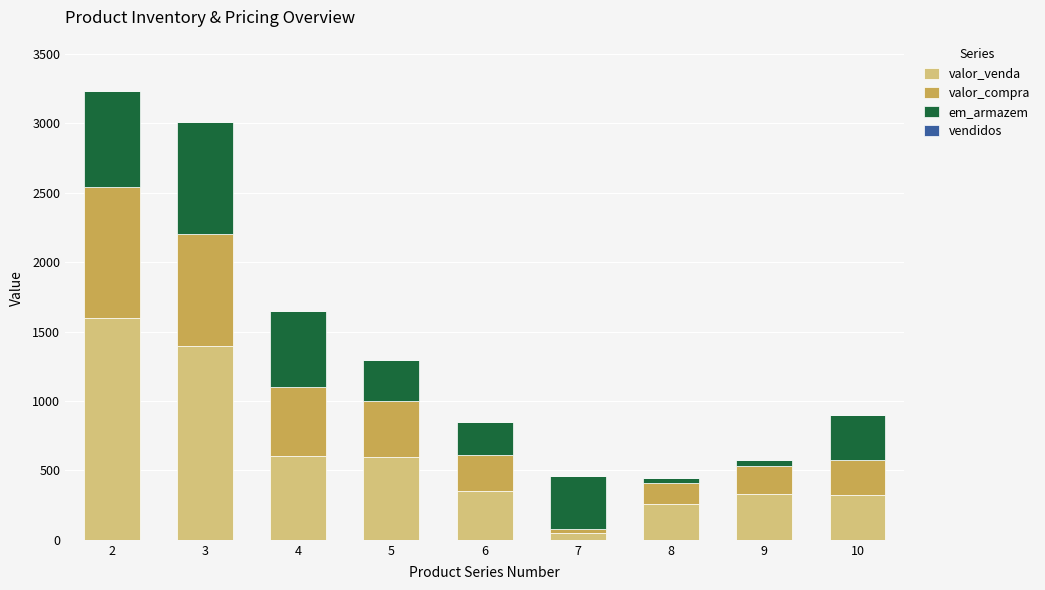

At which category is the sum across all series the highest?

2